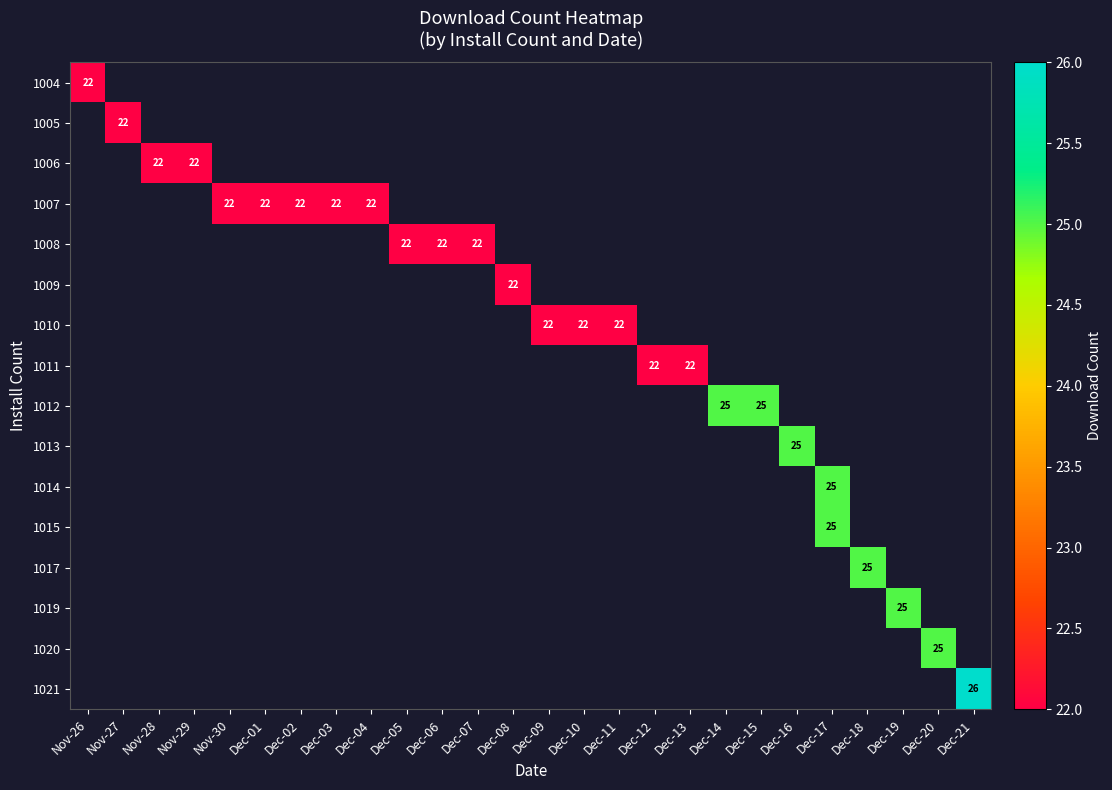

Which label corresponds to the largest value in the chart?

Dec-21